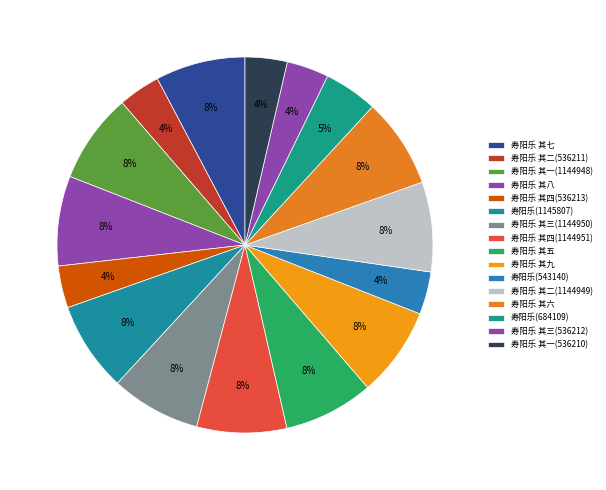

How many segments does this pie chart have?

16